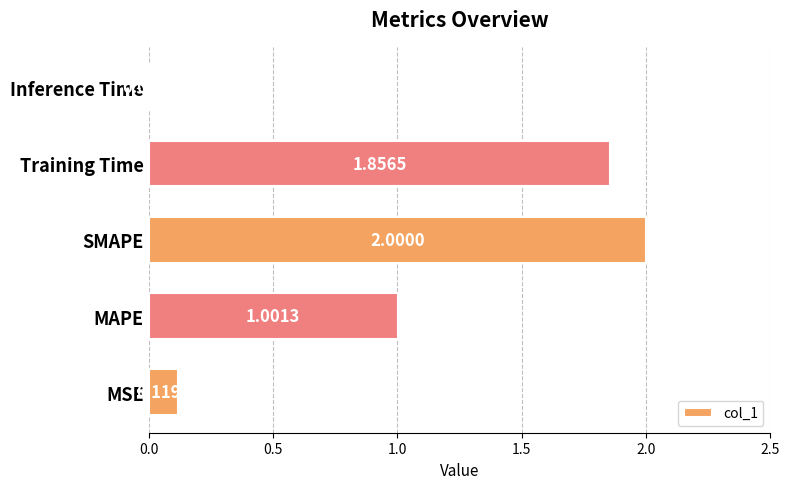

Which category has the lowest value across all series?

Inference Time